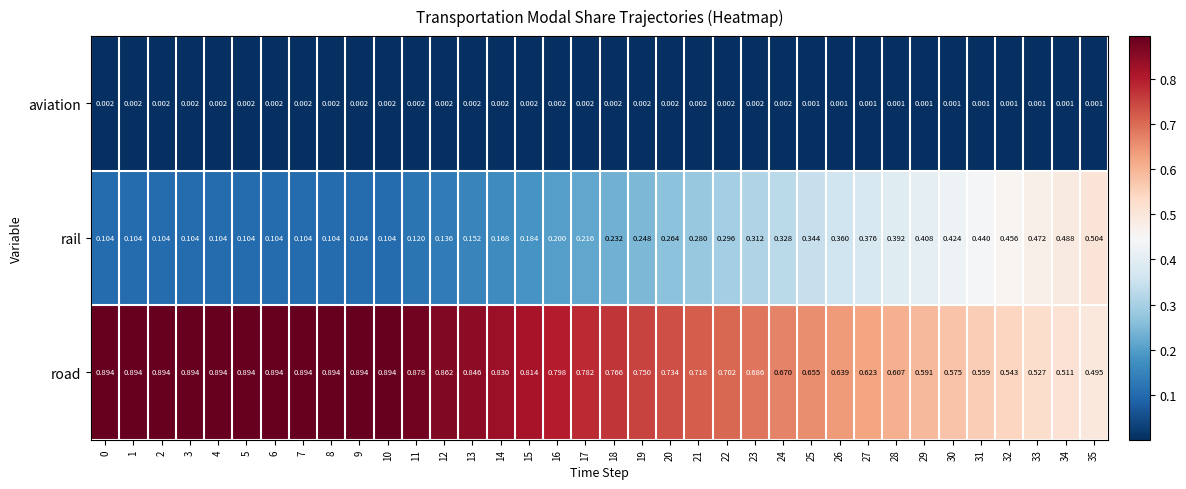

Which series has the largest total across all categories?

road